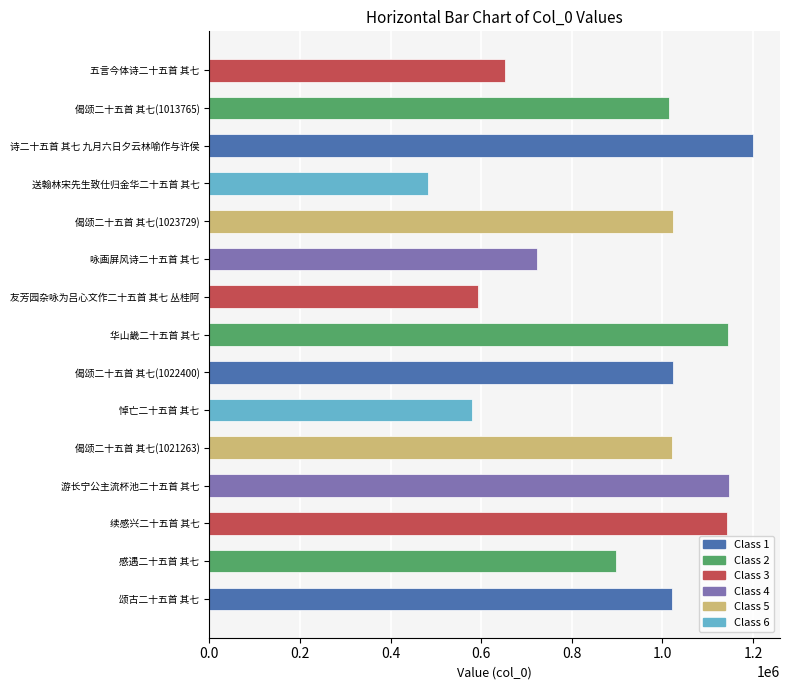

What is the smallest value displayed?

482536